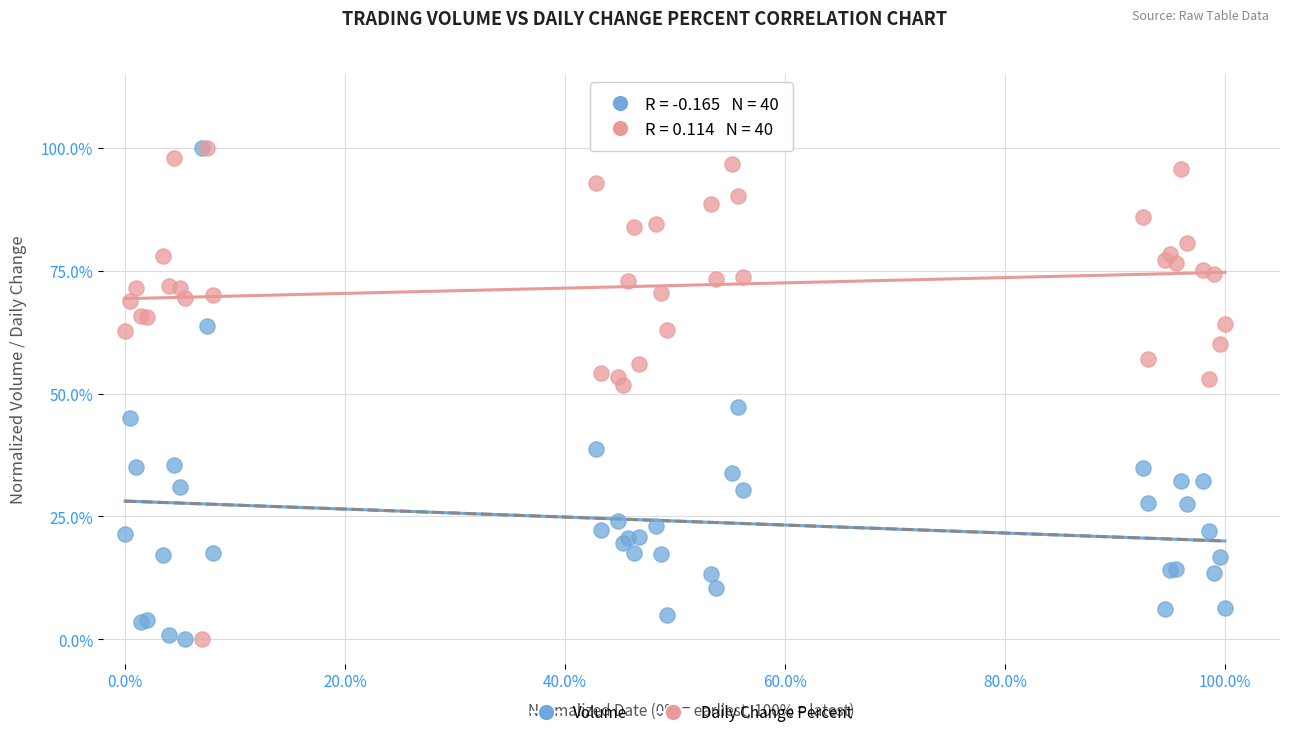

What are all the series names shown in the legend?

Volume, Daily Change Percent